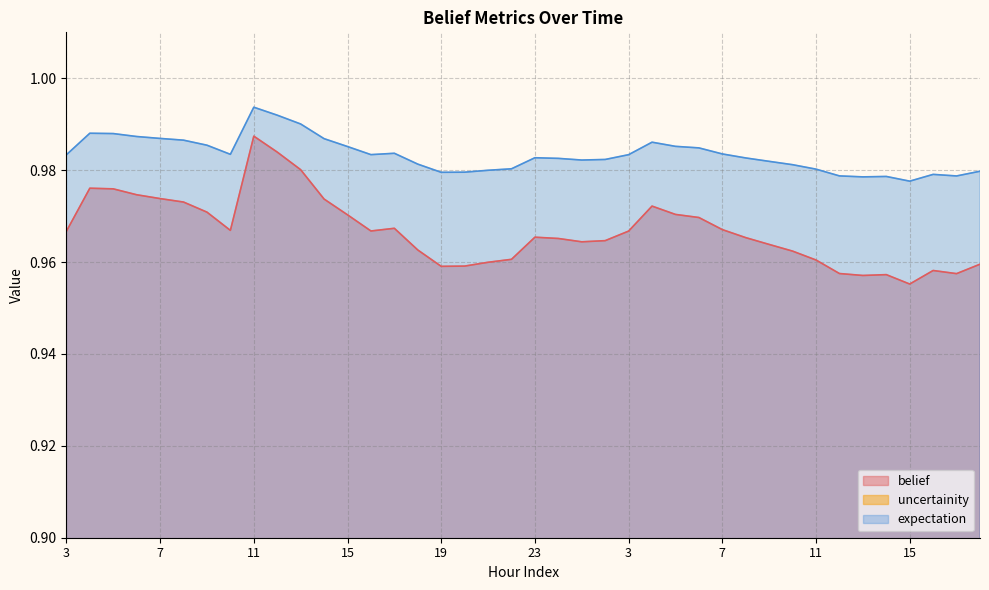

Which series has the largest total across all categories?

belief